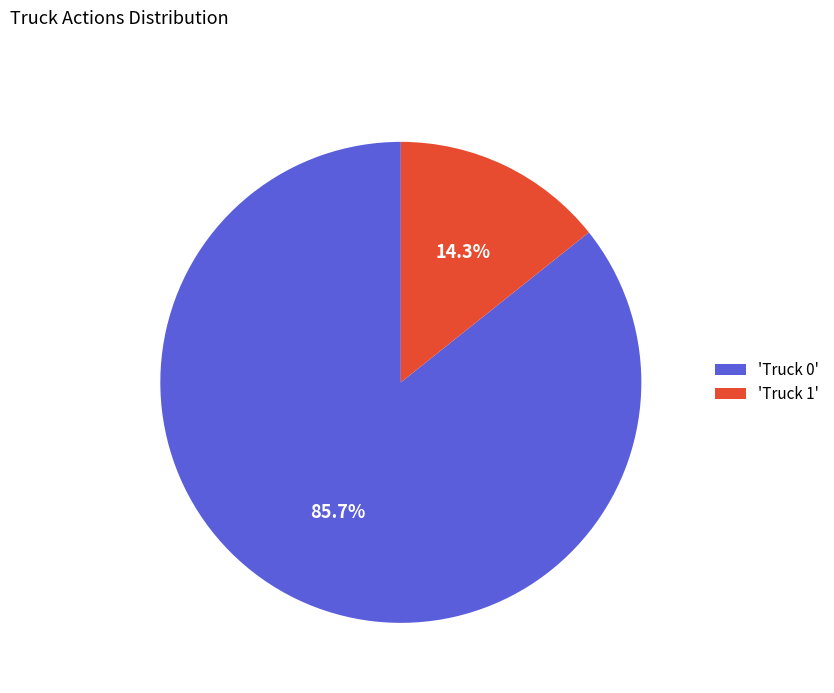

Is there any slice that represents more than half of the pie?

Yes